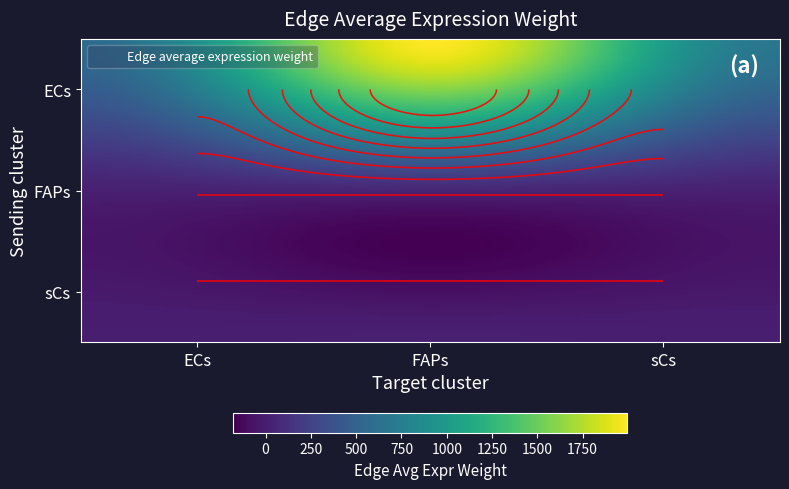

What is the average value of the FAPs series?

29.6